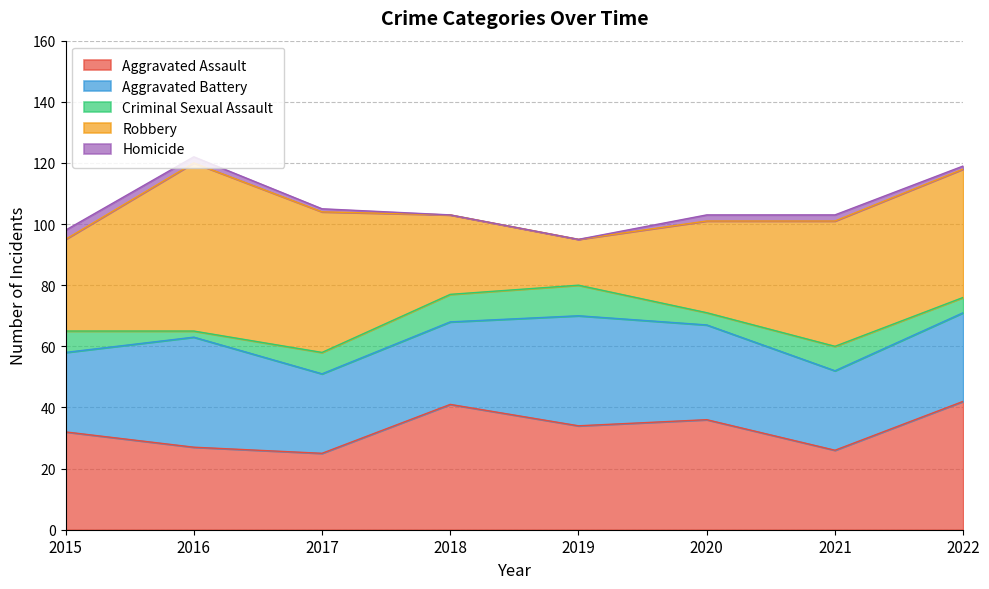

At which label is Criminal Sexual Assault closest to 6?

2015